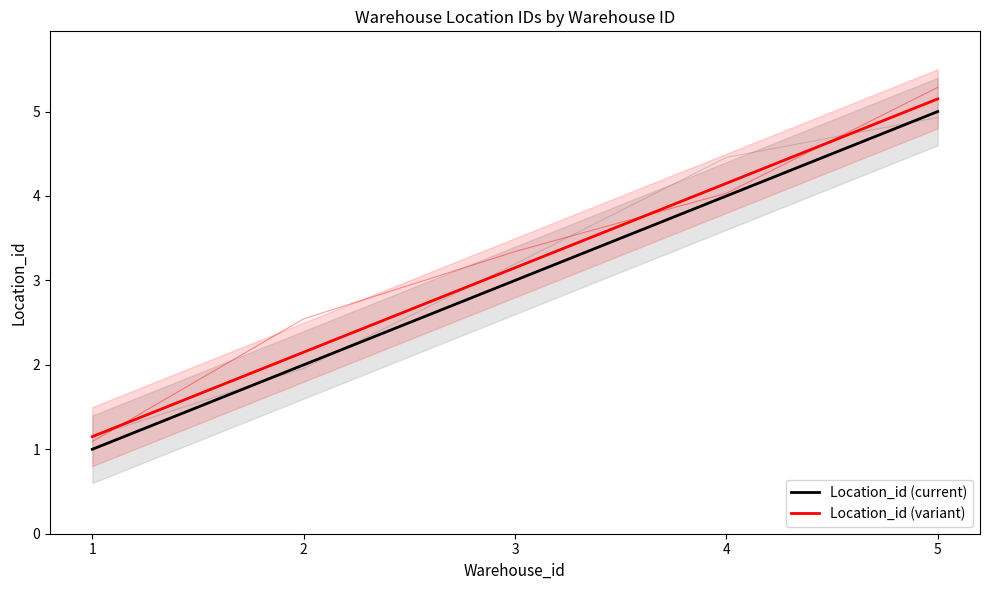

True or false: Location_id (current) has a value of 5.3 at 4.

False